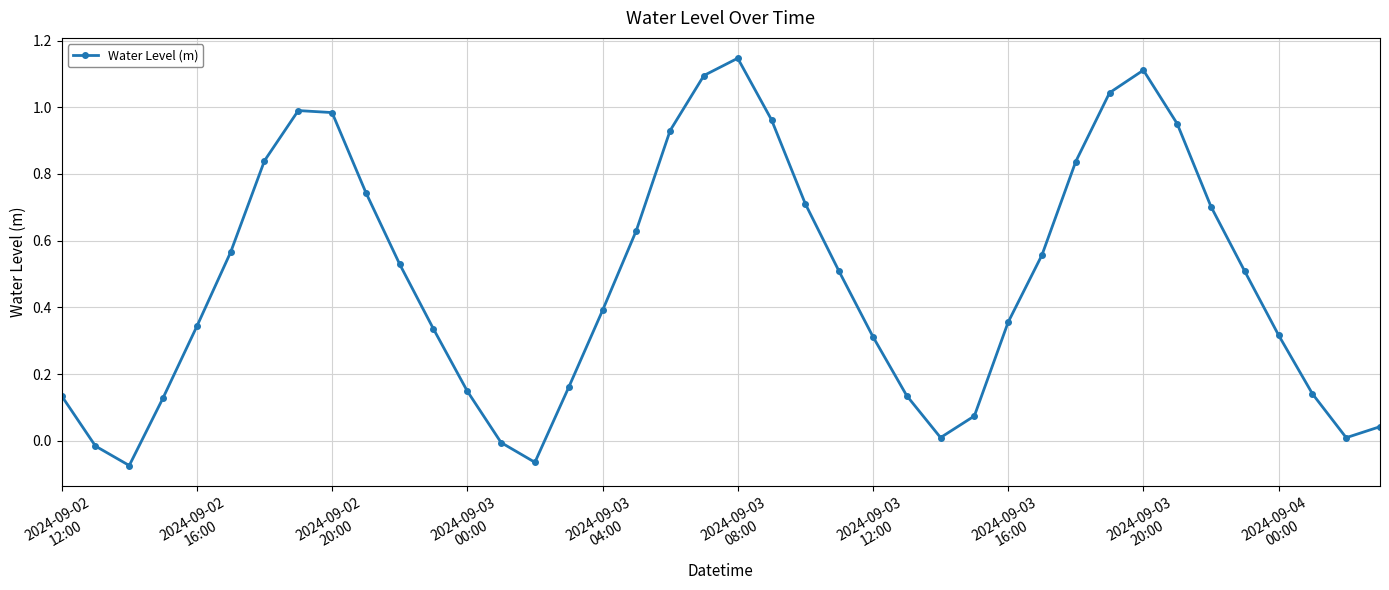

What is the sum of all values?

19.2